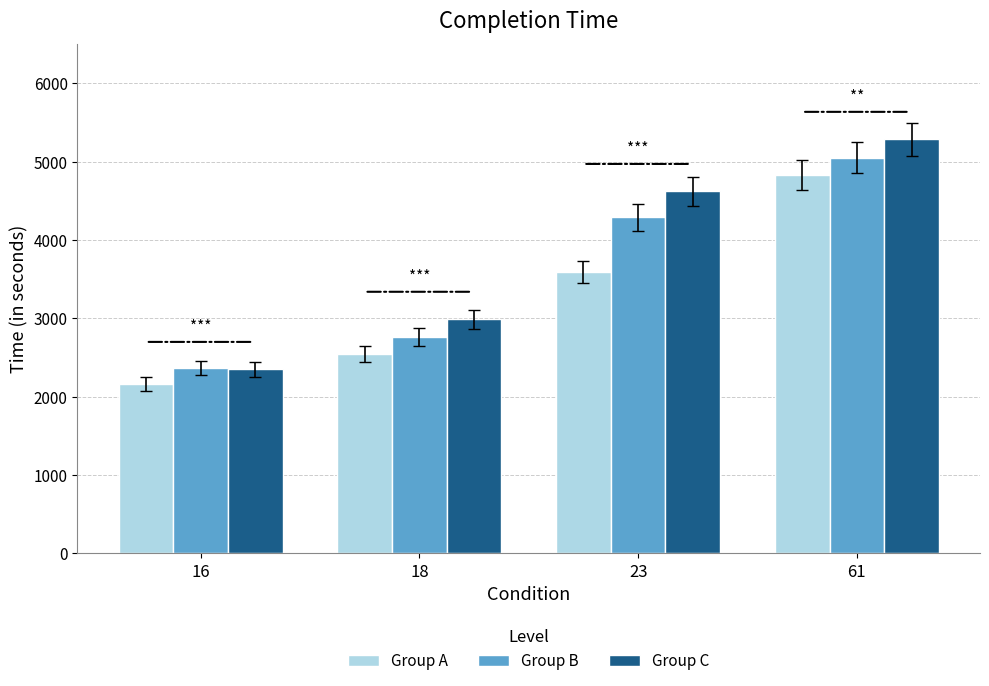

Reading left to right, list all the values displayed in this chart.

Group A: 16=2166	18=2551	23=3590	61=4831
Group B: 16=2366	18=2762	23=4294	61=5053
Group C: 16=2350	18=2990	23=4622	61=5287